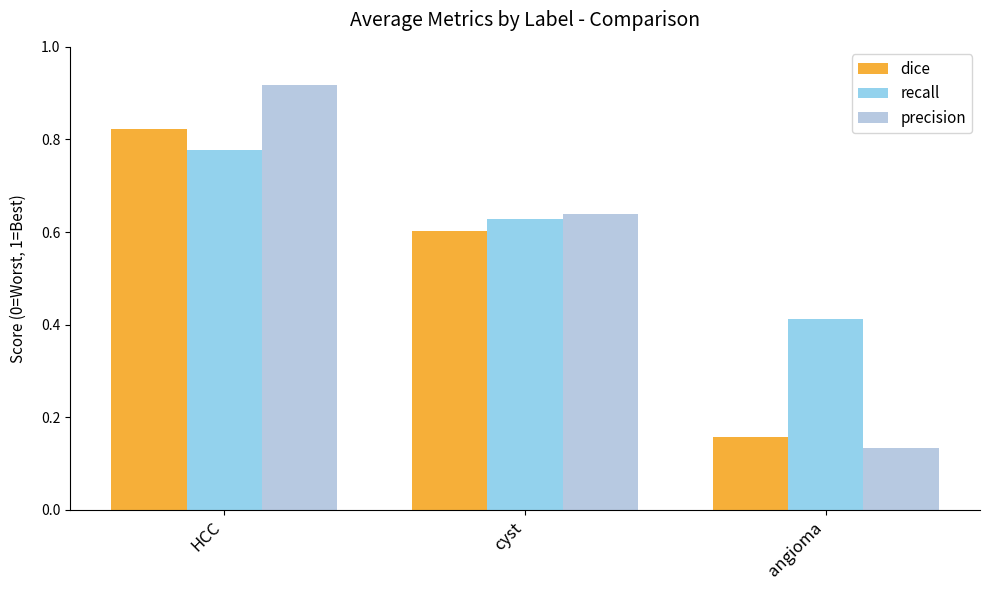

How many series are shown in this chart?

3